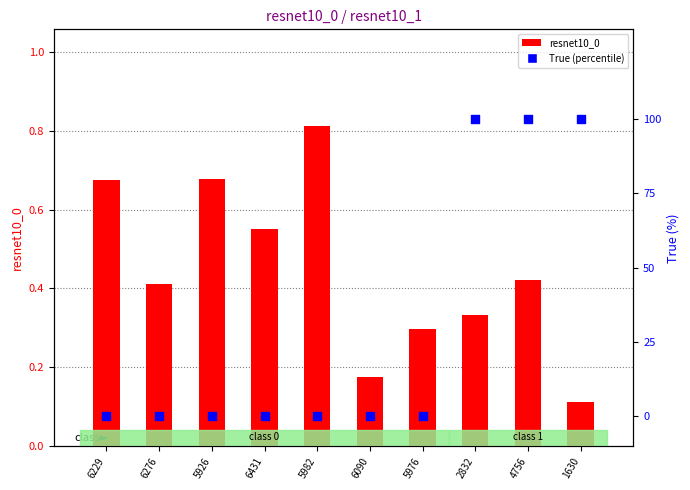

What are all the series names shown in the legend?

resnet10_0, True (percentile)